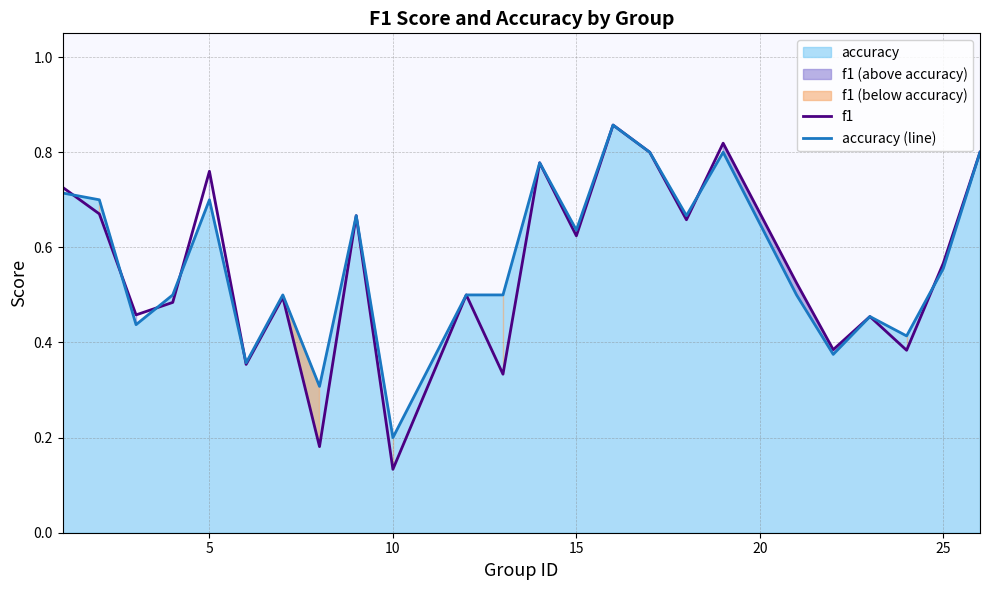

Which series has the largest range (max minus min)?

f1